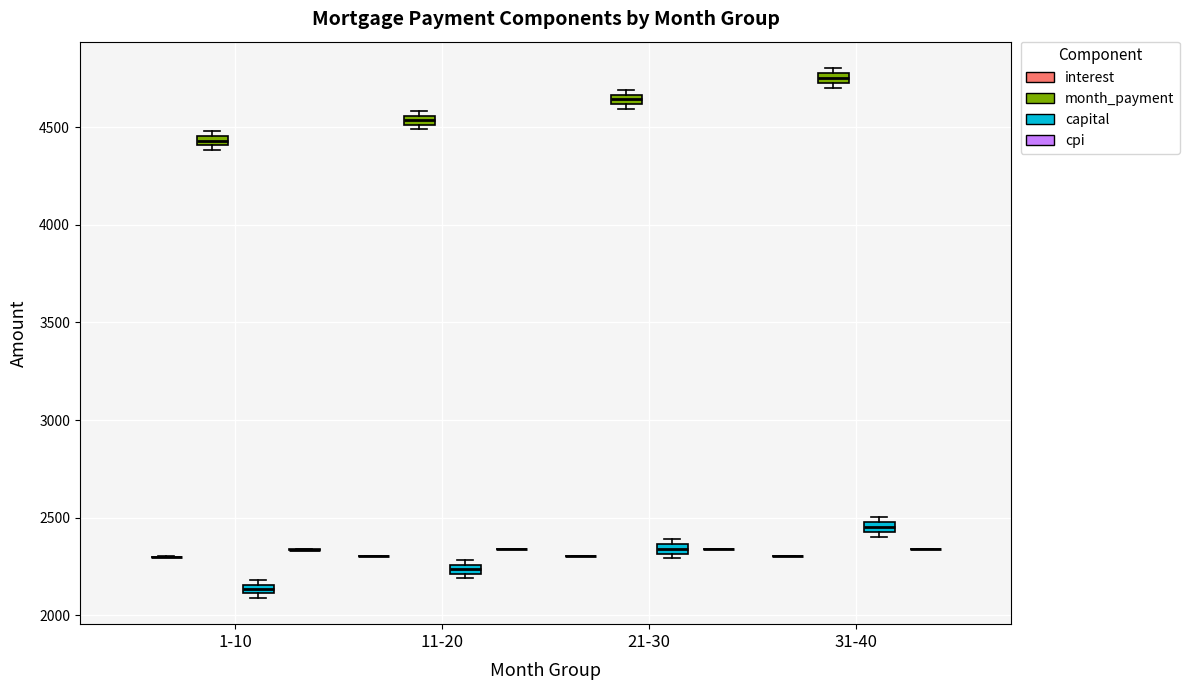

Where is the lower edge of the box for 1-10 (month_payment) on the y-axis? The values are not printed on the chart, so give them approximately, as read against the axis.

4400